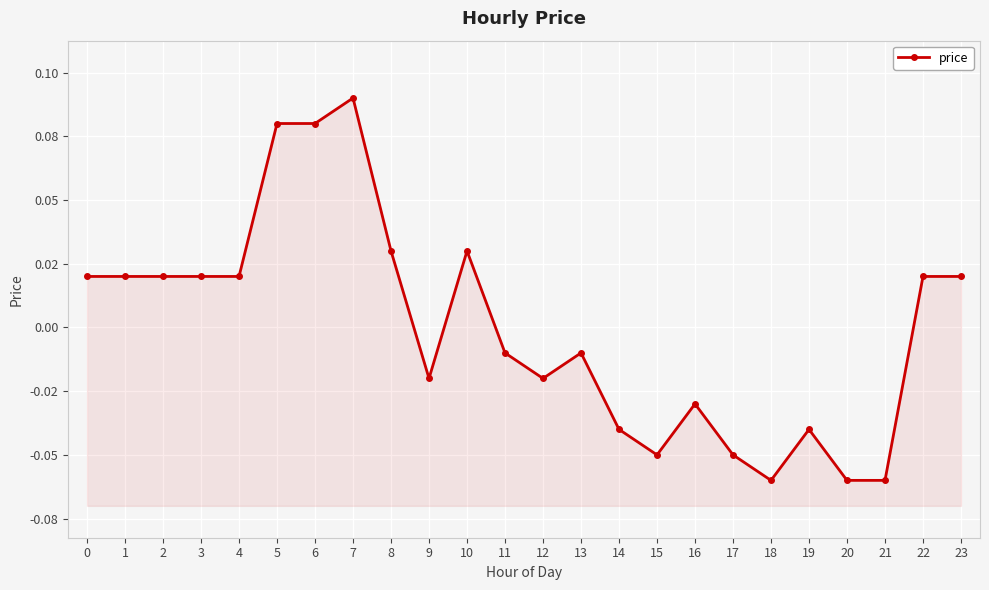

How many lines are shown in the chart?

1